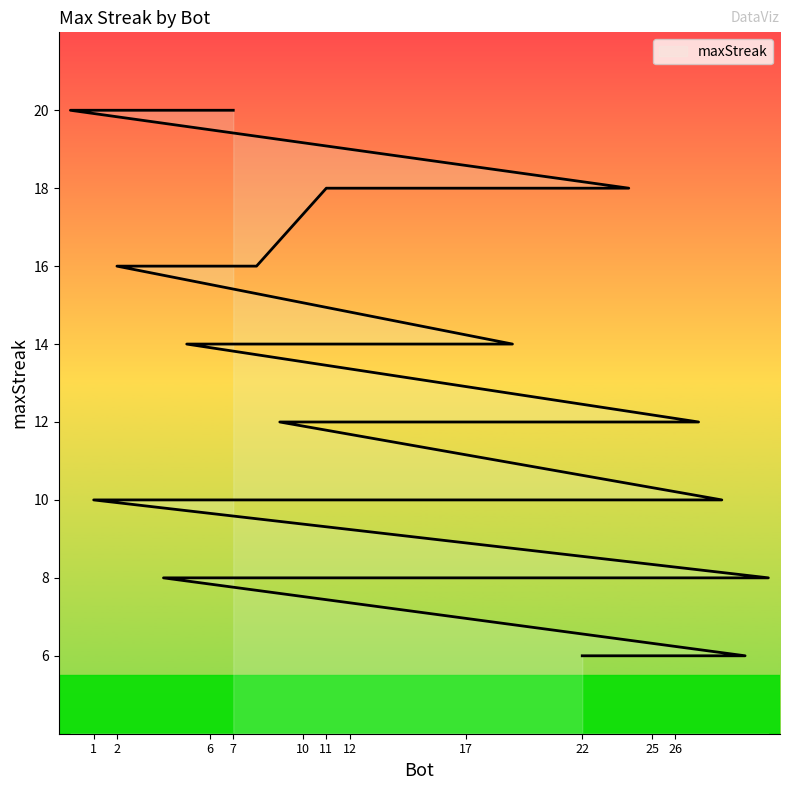

Between 7 and 26, which is larger?

7